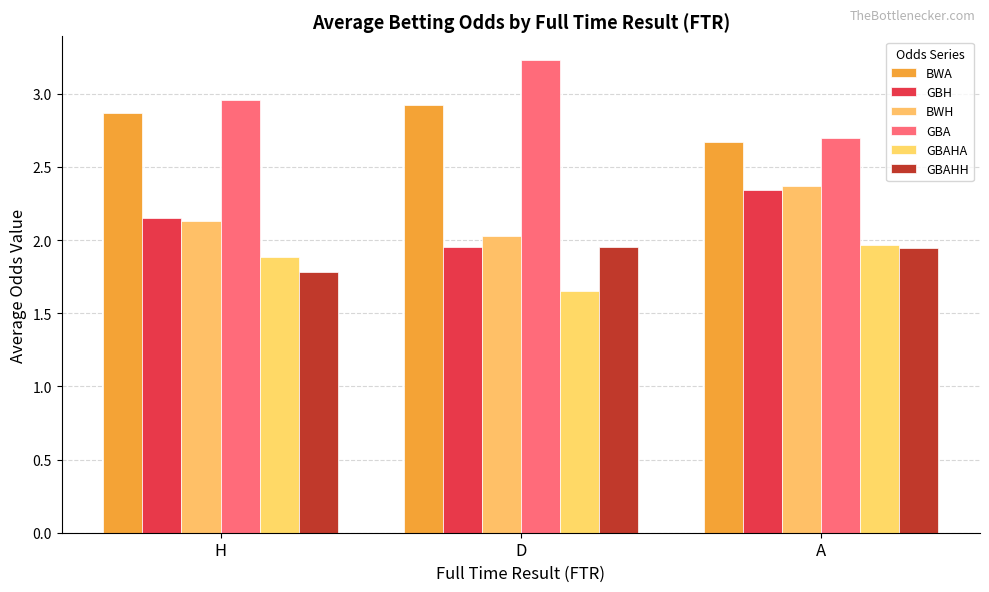

What is the sum of all GBAHA values?

5.5